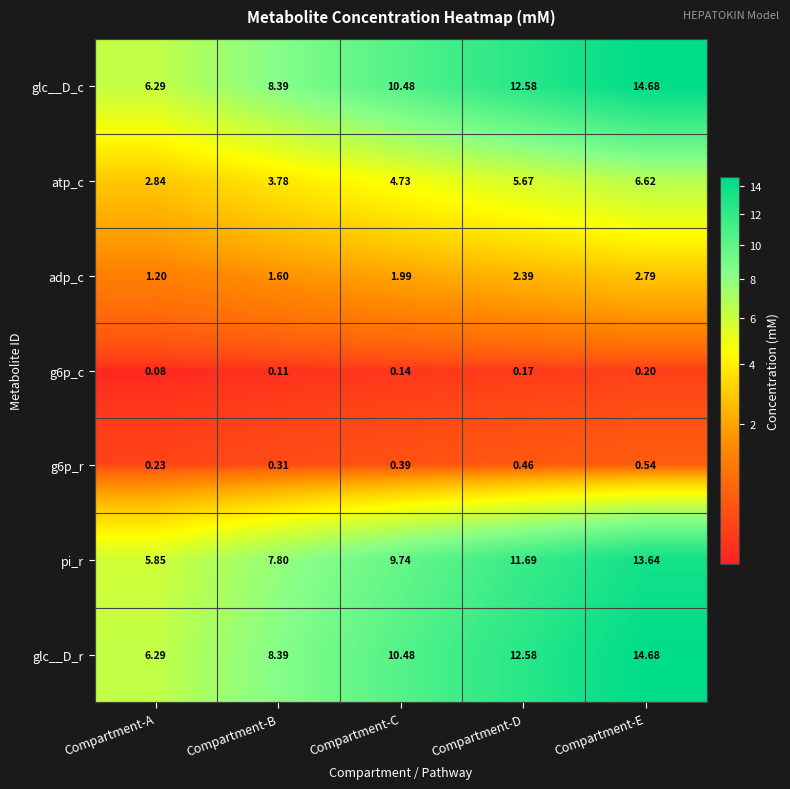

At which category is the sum across all series the highest?

Compartment-E